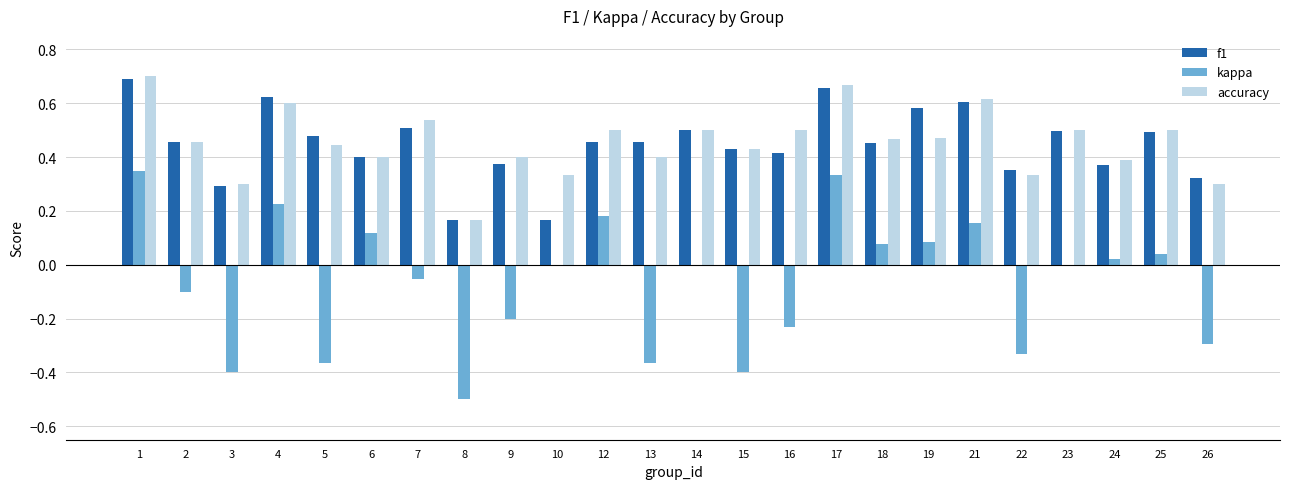

Between 9 and 19, which series saw the biggest shift?

kappa